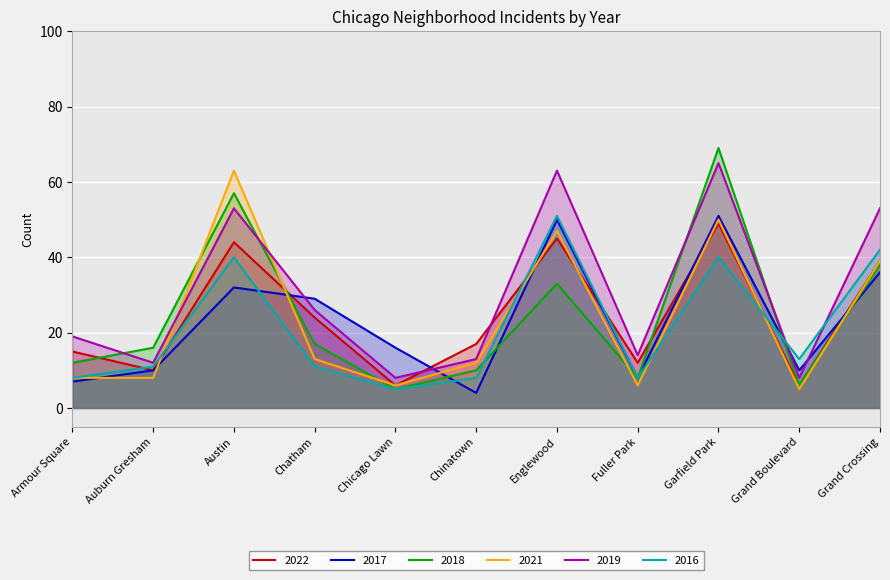

Between Chatham and Armour Square, which is larger?

Chatham